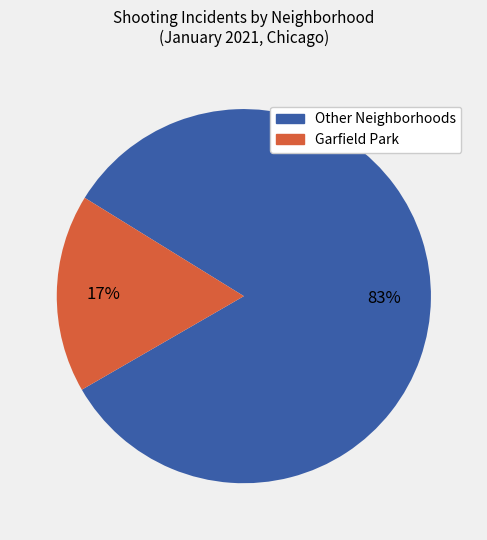

Is there a majority slice in this chart?

Yes